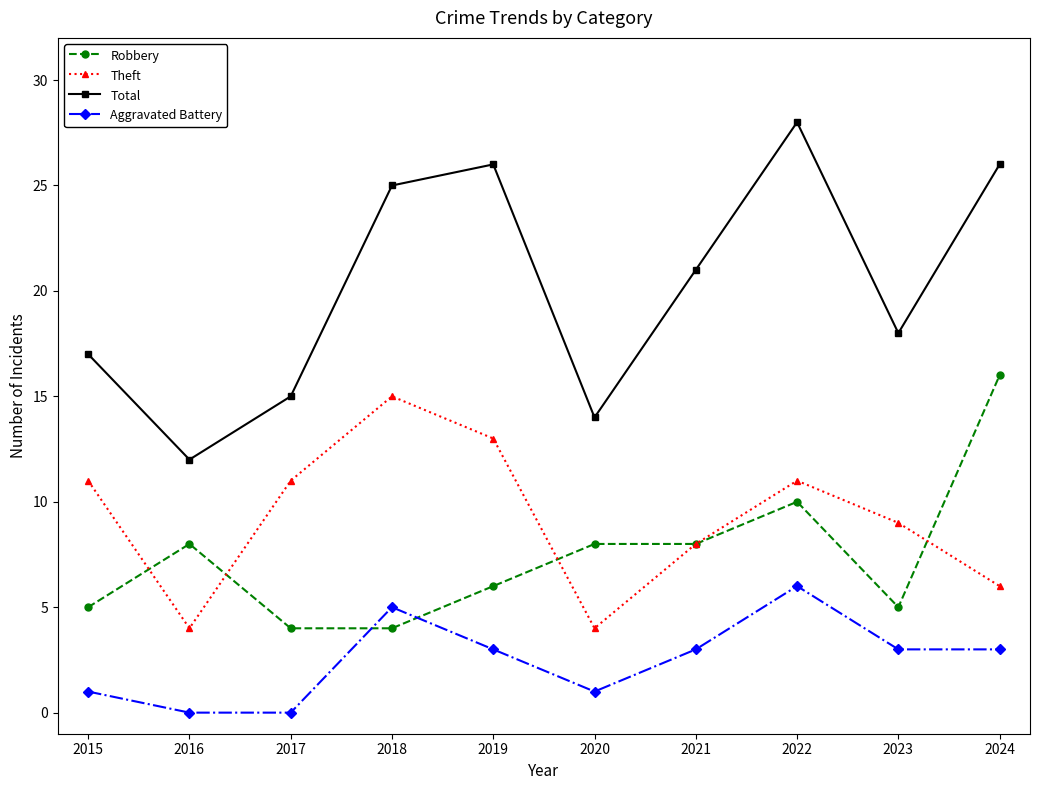

The Robbery series shows 8 at 2021. True or false?

True